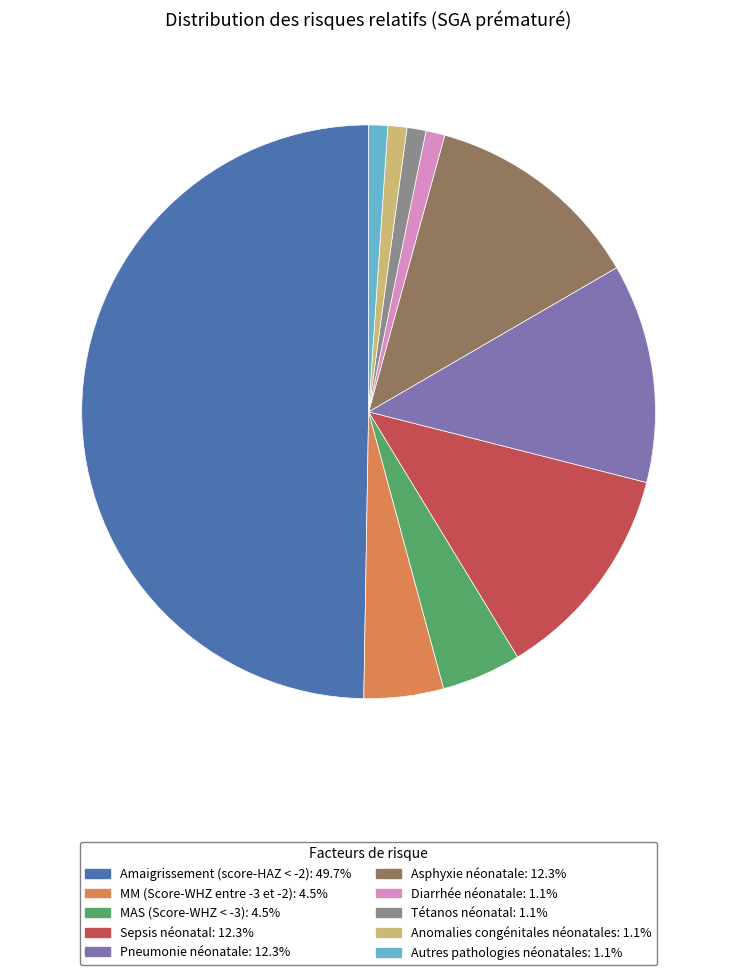

What is the largest slice in the pie chart?

Amaigrissement (score-HAZ < -2)